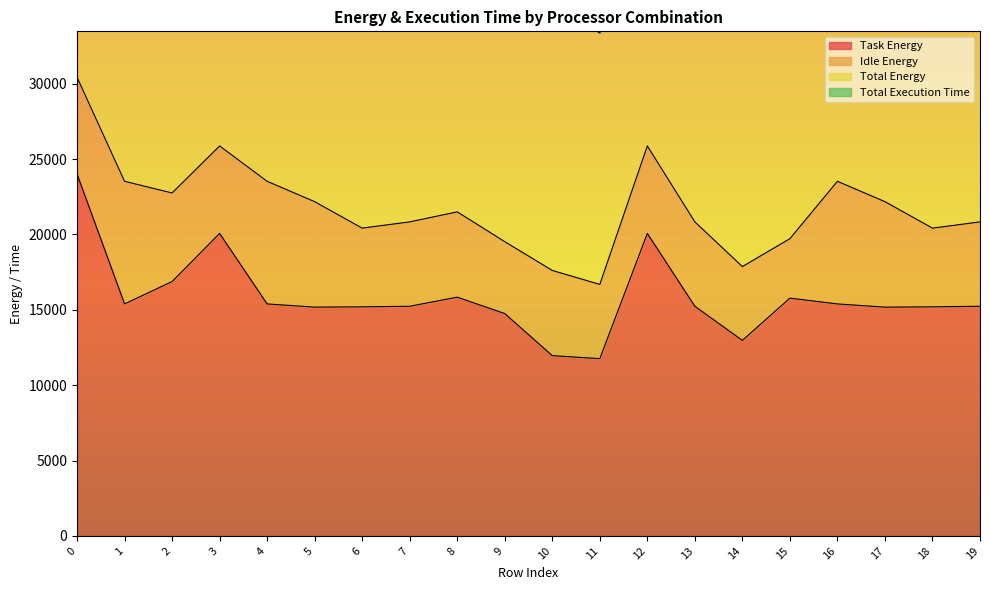

Which category has the lowest value across all series?

11